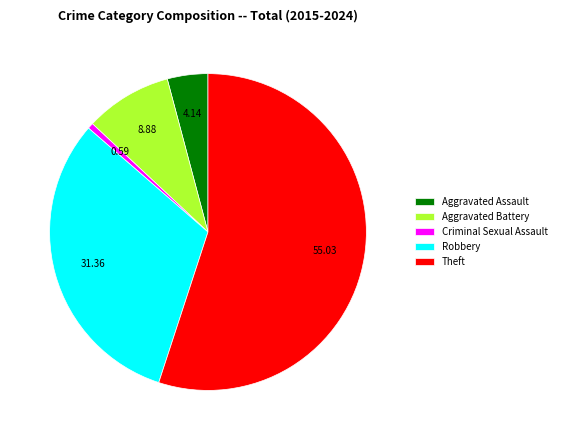

Is there any slice that represents more than half of the pie?

Yes